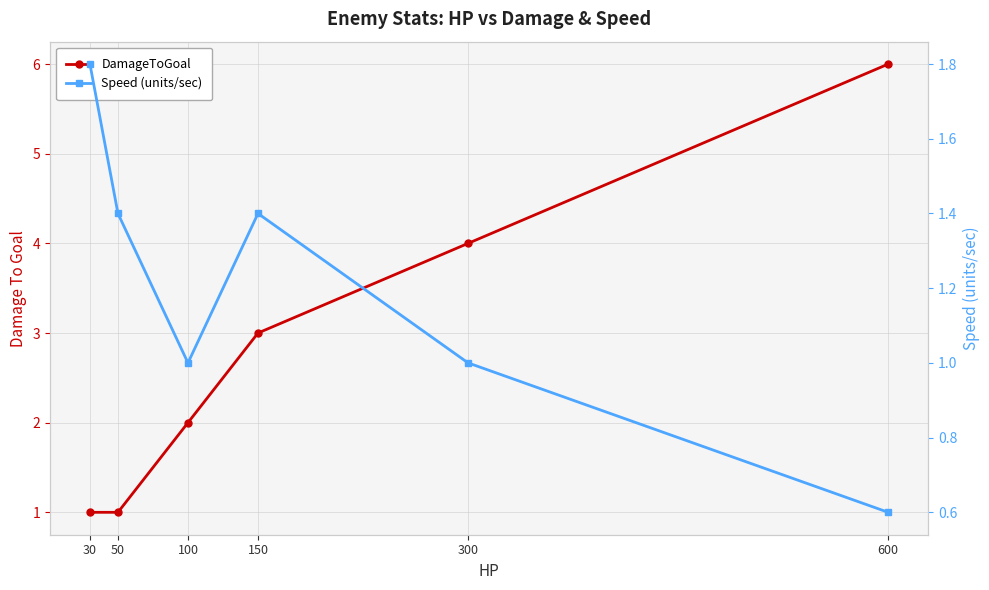

How many series are shown in this chart?

2